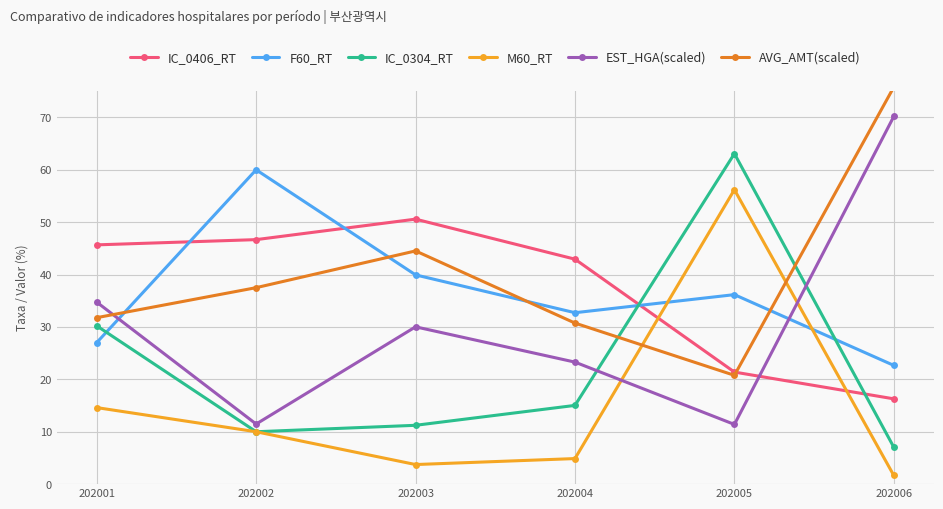

The value of EST_HGA(scaled) at 202005 is 11.4. True or false?

True